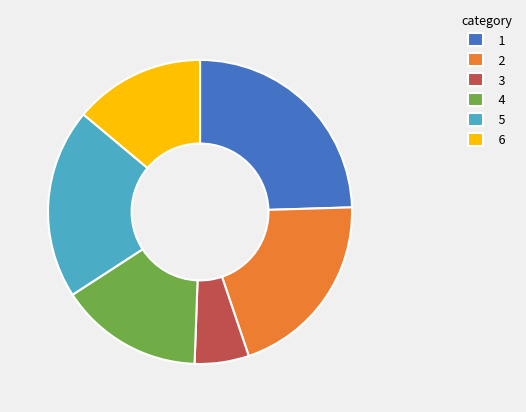

Which slice is the smallest?

3